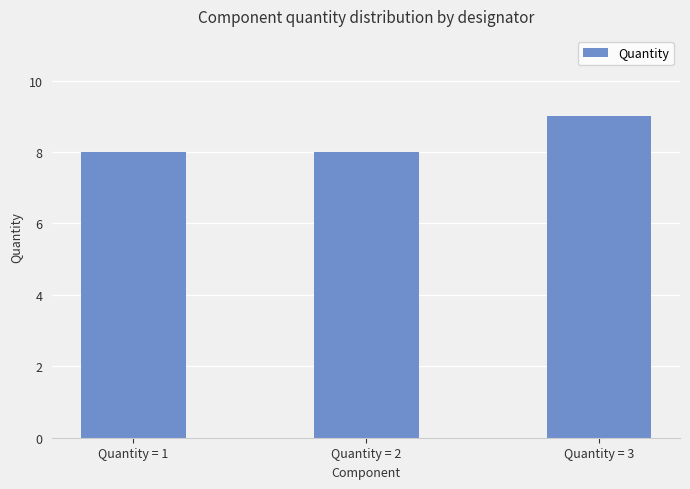

How many values are between 8 and 9?

3